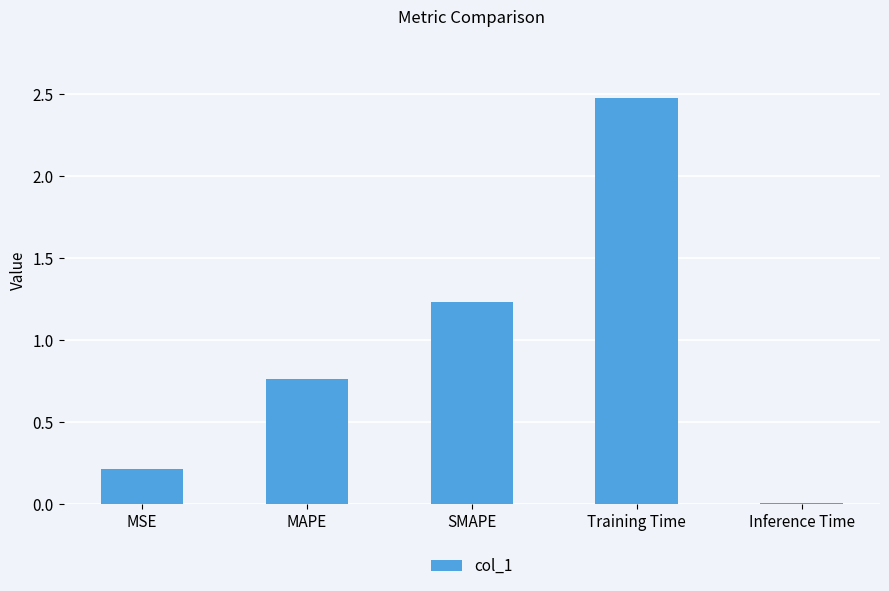

Rank the categories by value from highest to lowest.

Training Time, SMAPE, MAPE, MSE, Inference Time